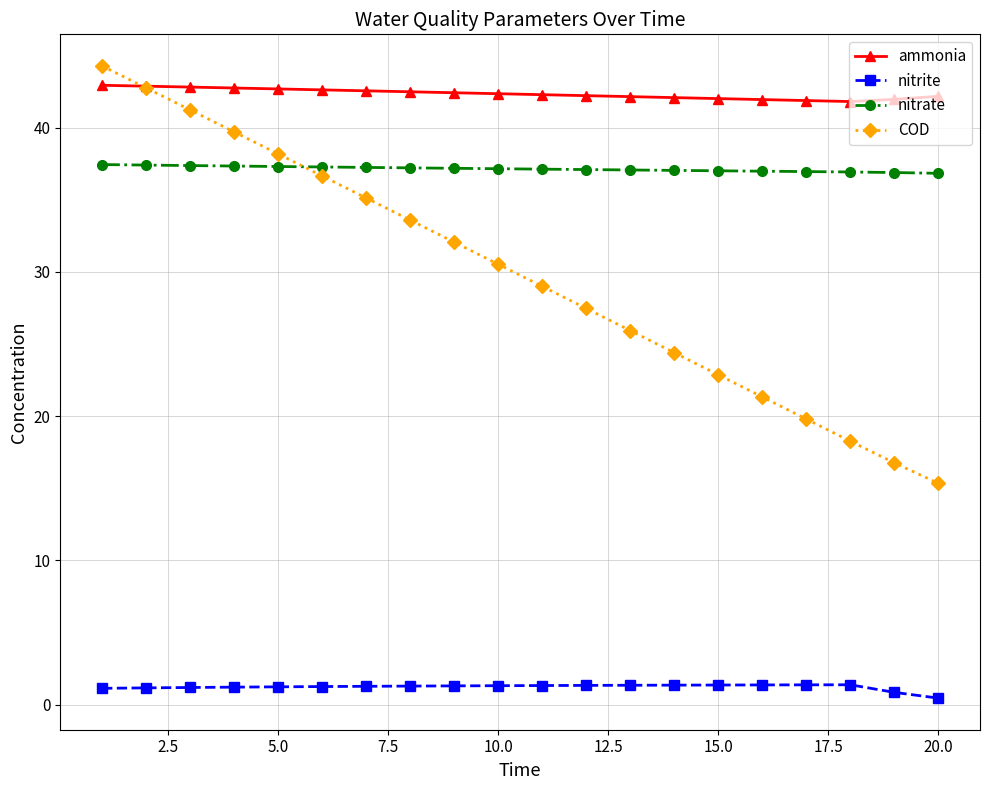

What is the value of the nitrate point at the 4th from the left?

37.3